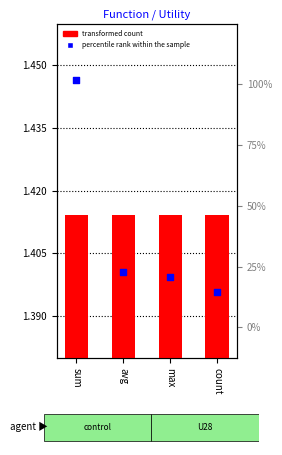

Which series contains the highest Y value?

transformed count